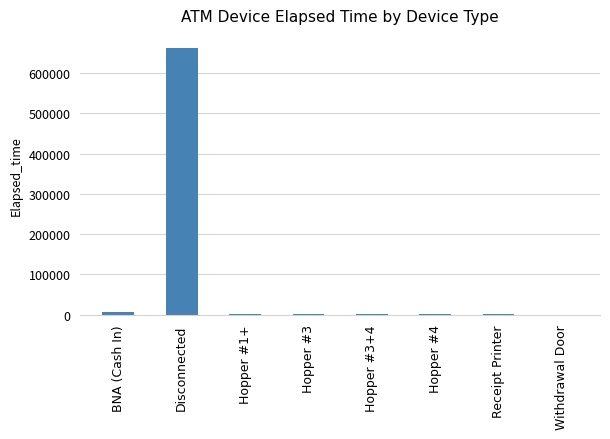

What is the greatest value displayed?

661869